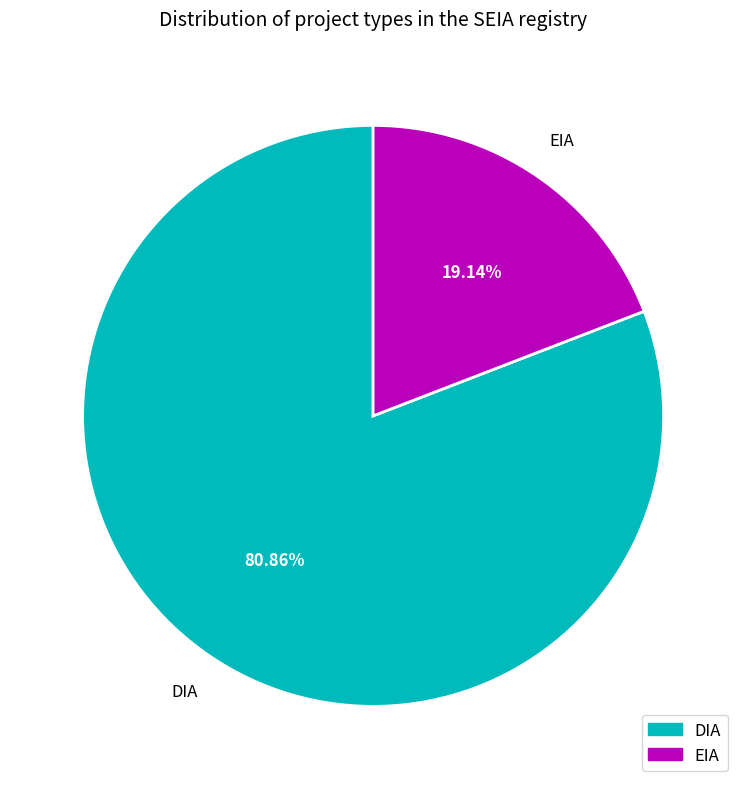

Combined, do EIA and DIA account for over 50%?

Yes